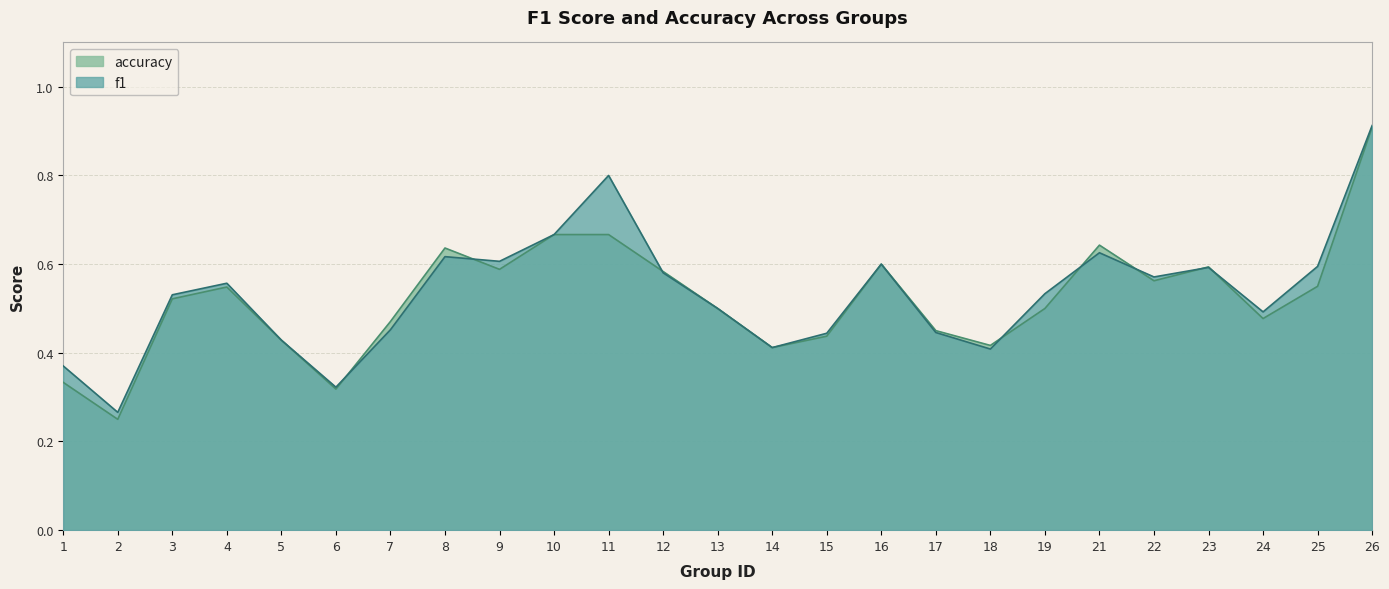

Between 15 and 18, which series saw the biggest shift?

f1